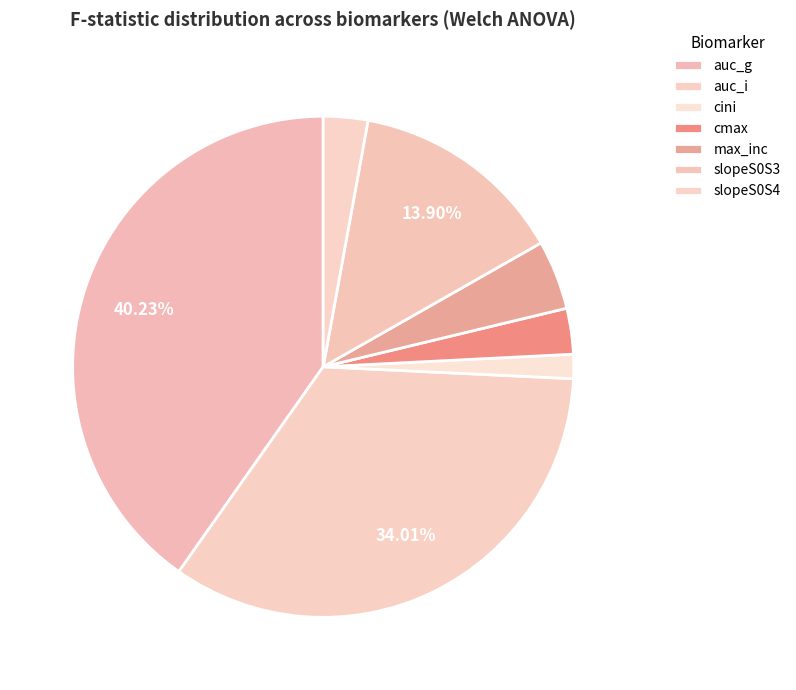

Does any single category account for the majority?

No